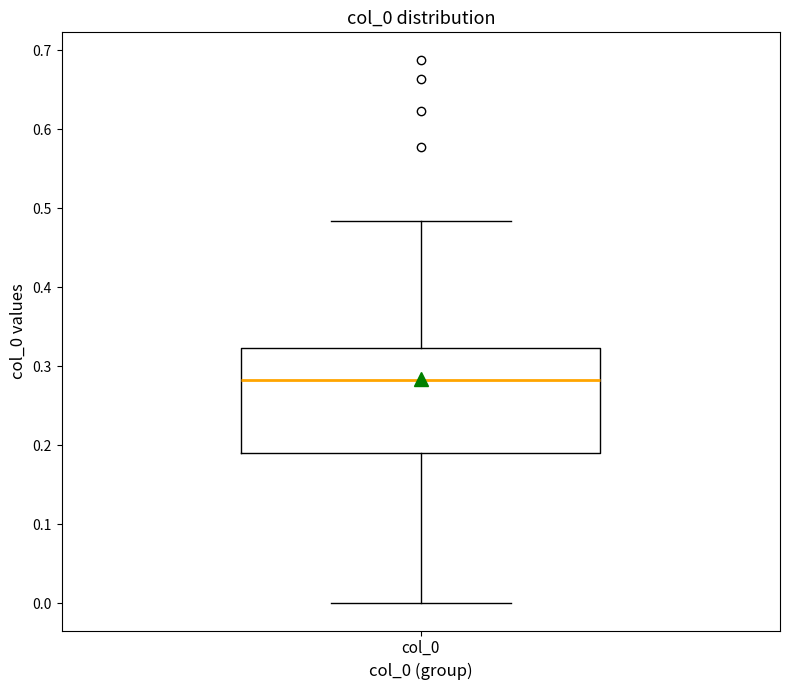

Transcribe this box plot: give where the median line is, the range the box spans, and where the two whiskers end, as read against the y-axis. The values are not printed on the chart, so give them approximately, as read against the axis.

median 0.28, box 0.19 to 0.32, whiskers 0.00 to 0.48